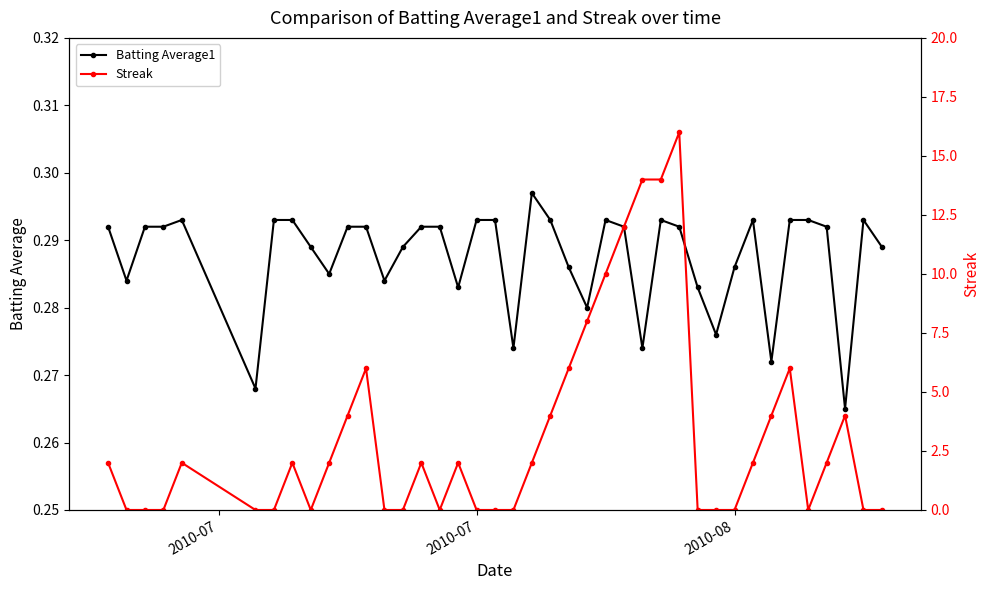

How many Batting Average1 values are between 0 and 1?

40